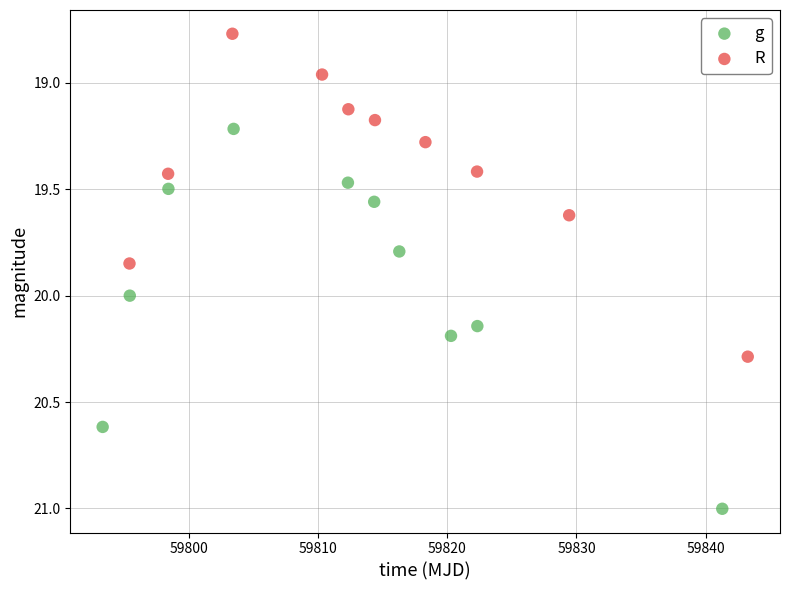

Which series reaches the maximum Y coordinate?

g